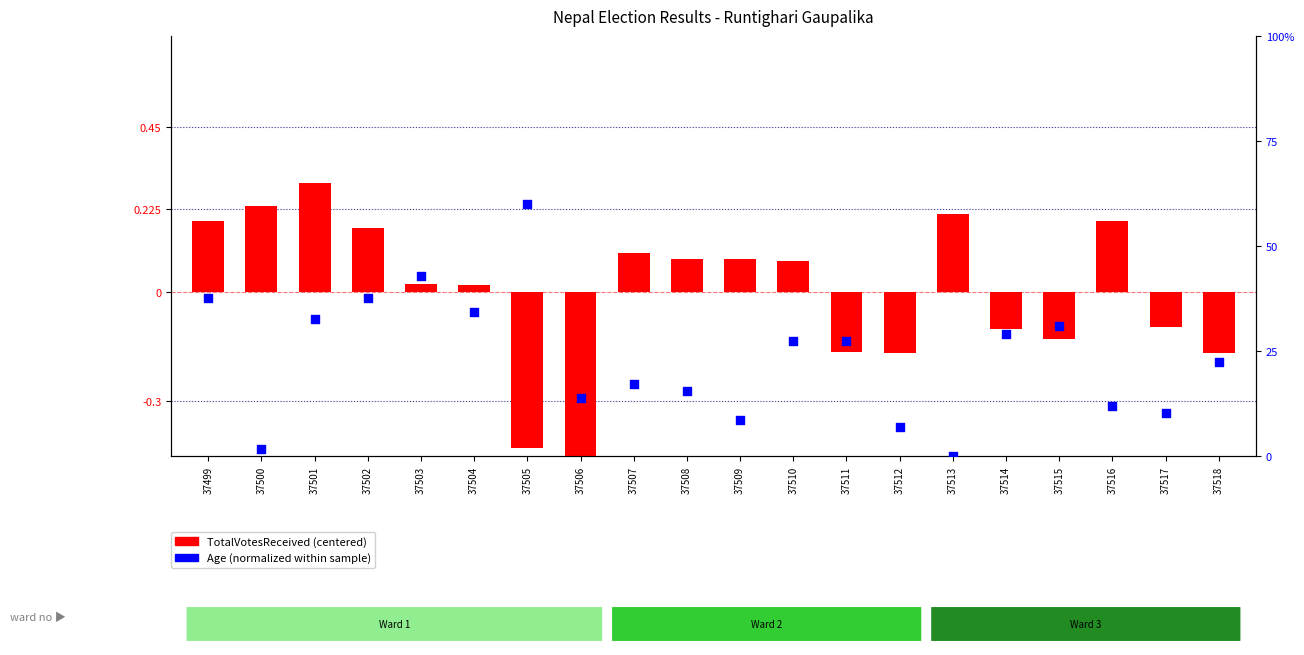

Is the value of TotalVotesReceived (centered) at 37517 greater than the value of Age (normalized) at 37508?

No